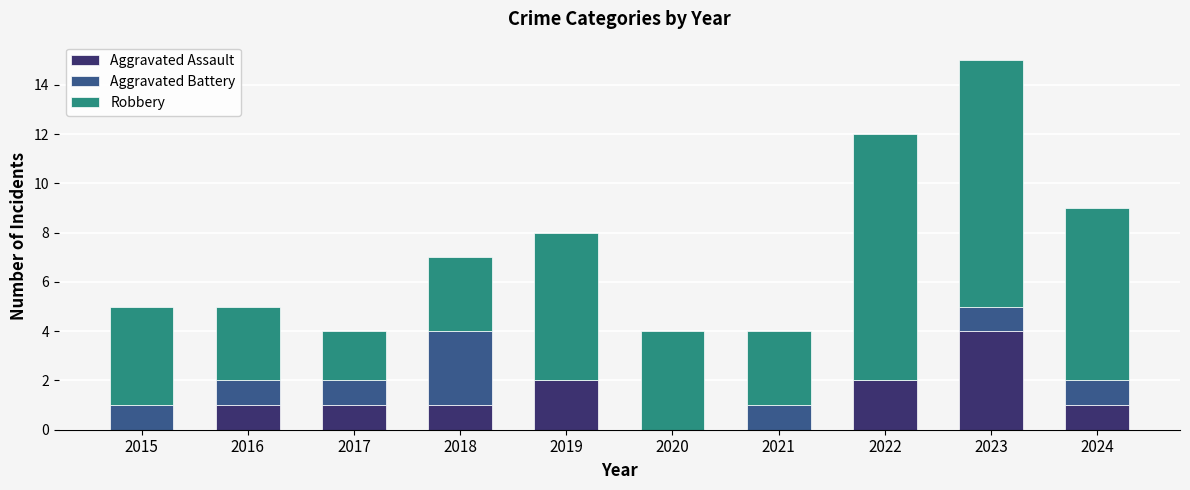

Reading left to right, transcribe the values for Aggravated Assault.

2015=0	2016=1	2017=1	2018=1	2019=2	2020=0	2021=0	2022=2	2023=4	2024=1